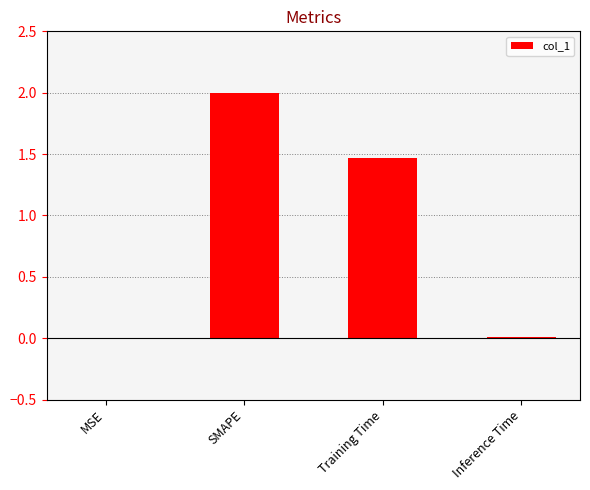

Where does the data first go above 1?

SMAPE